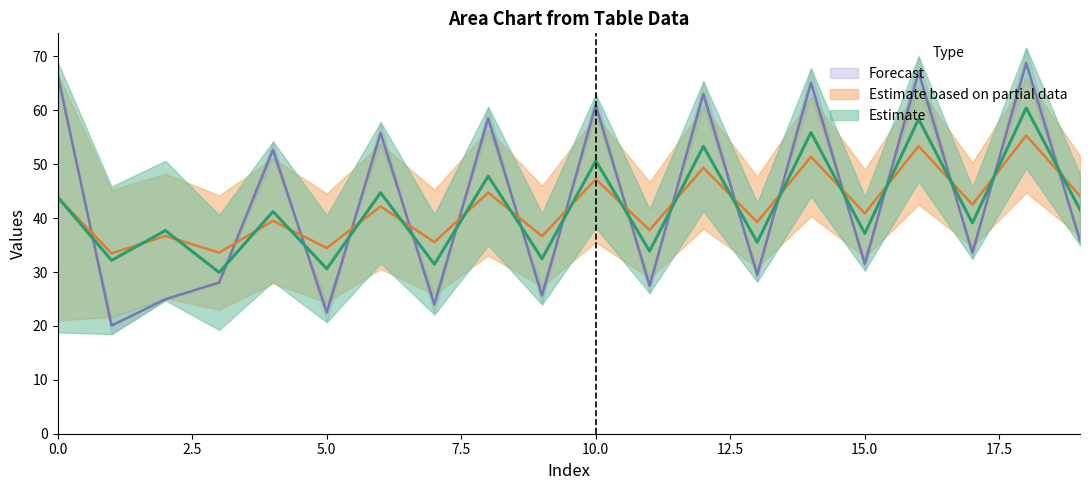

At which category does the chart reach its peak across all series?

18